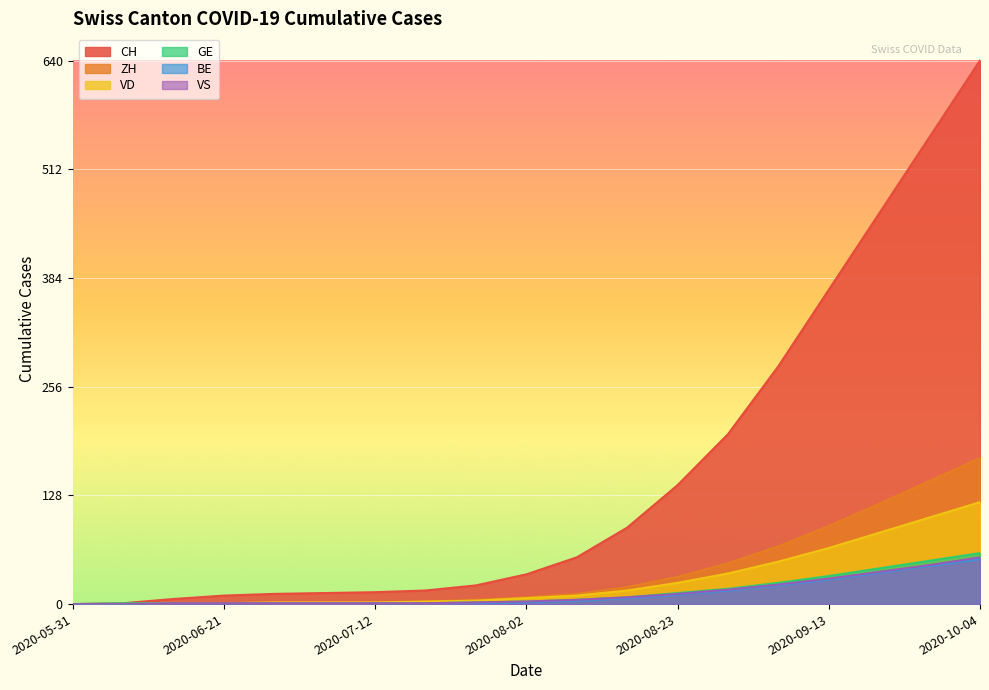

What is the label of the 17th point from the right?

2020-06-14